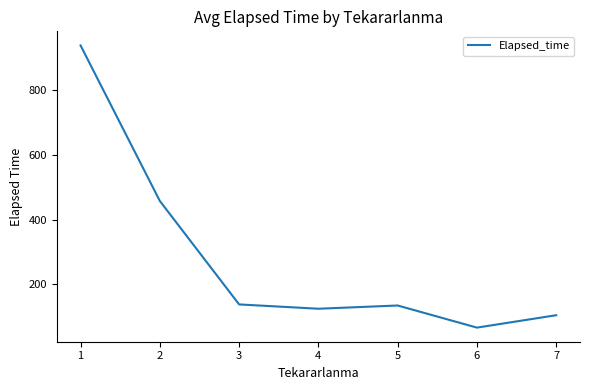

At which label is the value closest to 502?

2